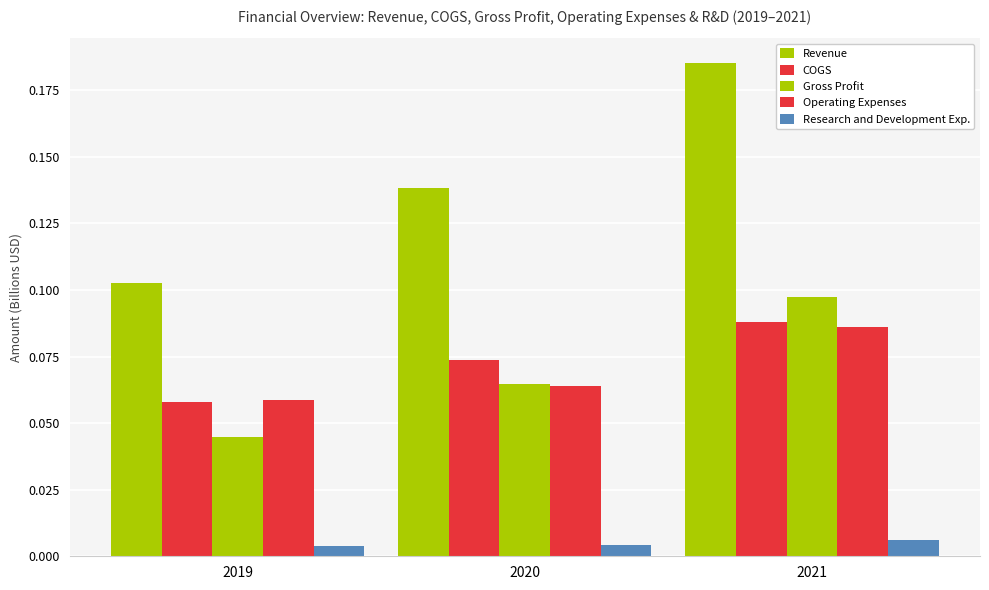

Is it true that Gross Profit equals 0.1 at 2020?

True